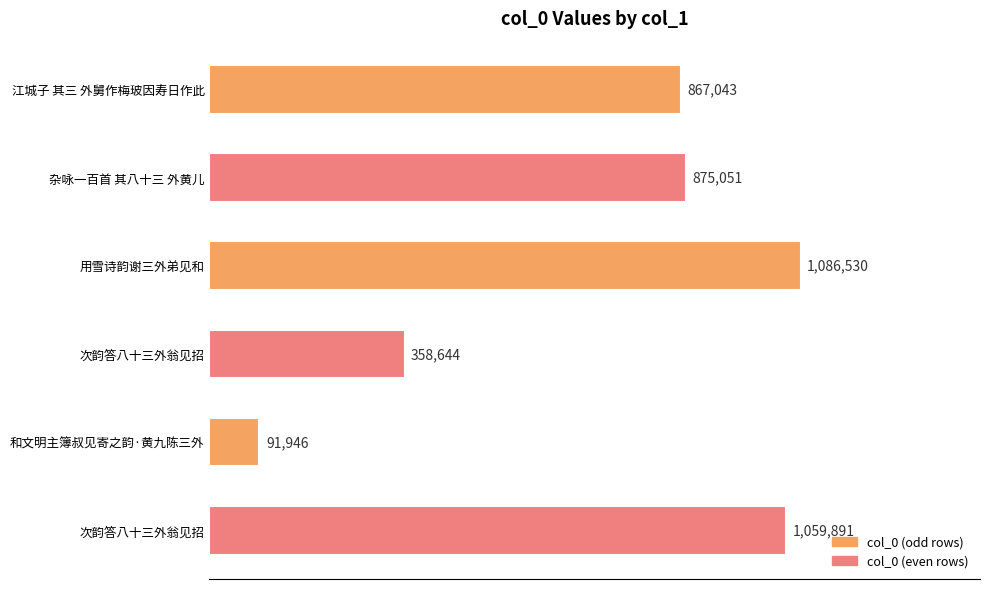

Are the bars horizontal?

Yes